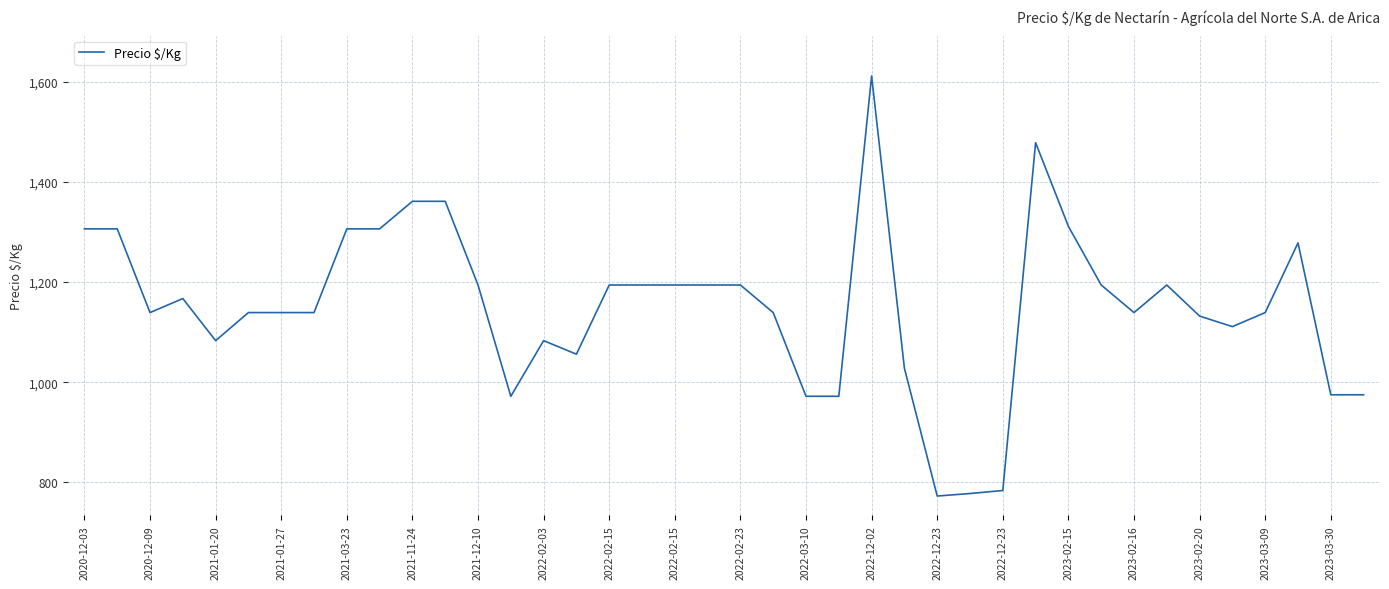

How many values are below 1139?

14